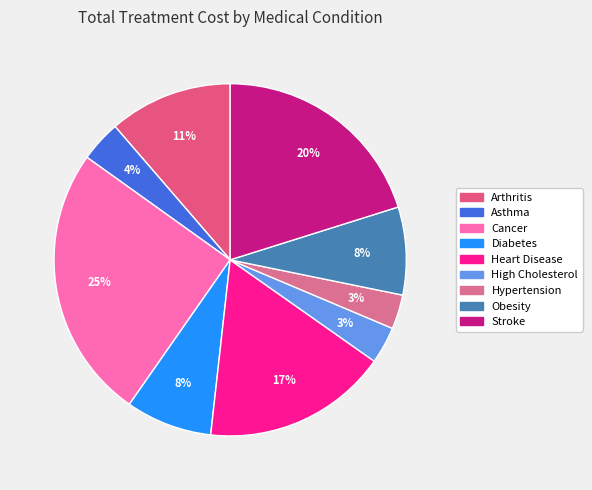

How many slices are in this pie chart?

9